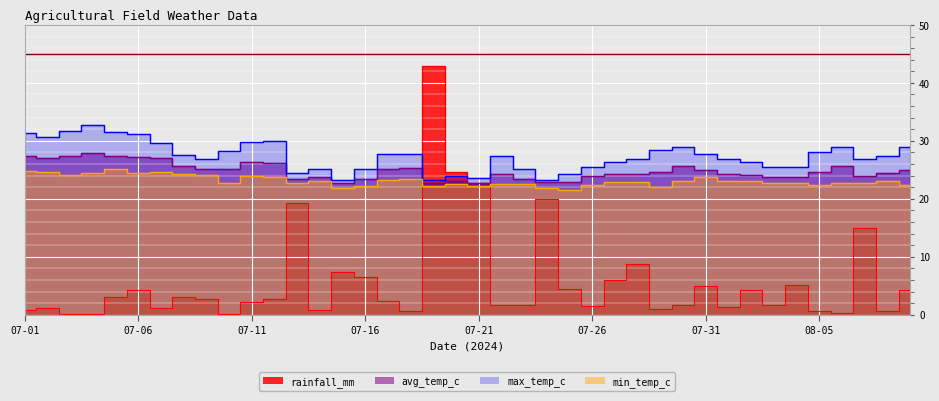

List the series in order of their peak value, lowest first.

min_temp_c, avg_temp_c, max_temp_c, rainfall_mm